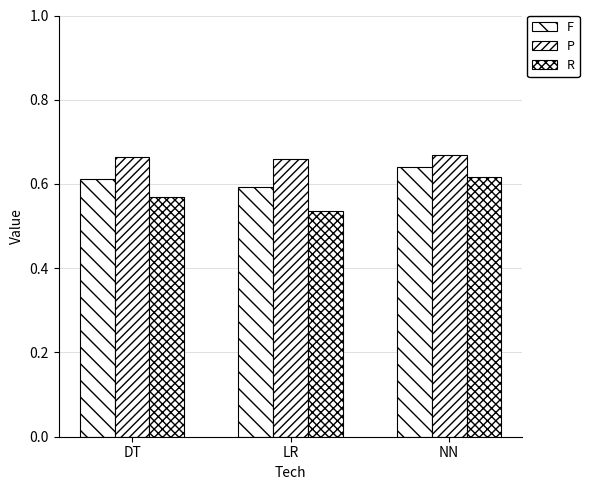

At how many categories does at least one series exceed 0?

3